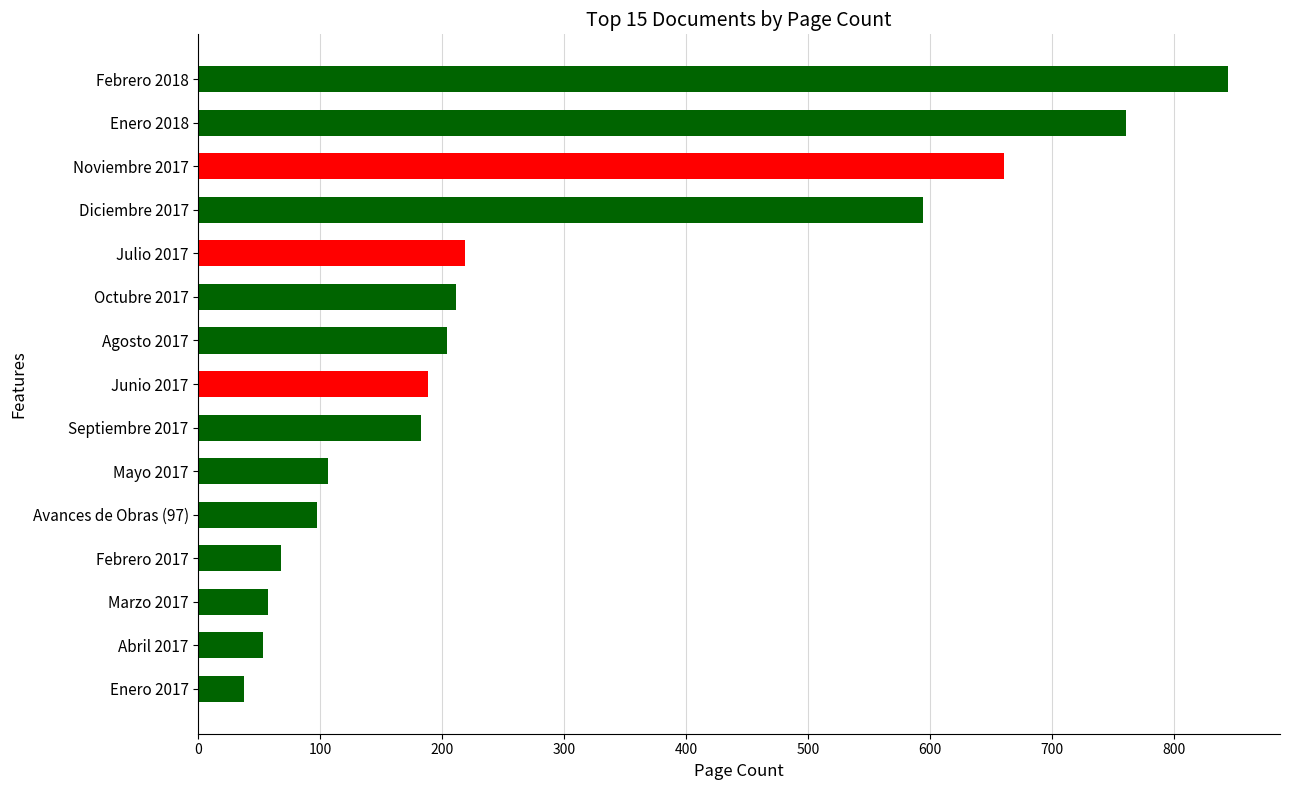

Reading top to bottom, what are all the values shown in this chart?

Febrero 2018=845	Enero 2018=761	Noviembre 2017=661	Diciembre 2017=594	Julio 2017=219	Octubre 2017=211	Agosto 2017=204	Junio 2017=188	Septiembre 2017=183	Mayo 2017=106	Avances de Obras (97)=97	Febrero 2017=68	Marzo 2017=57	Abril 2017=53	Enero 2017=37